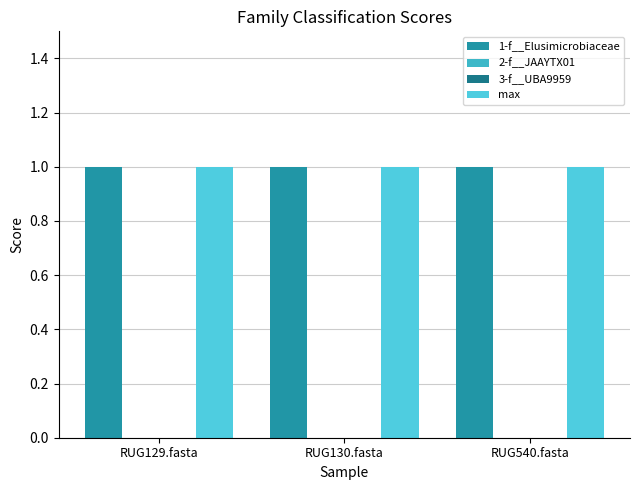

Where is 2-f__JAAYTX01 nearest to the value 0?

RUG129.fasta